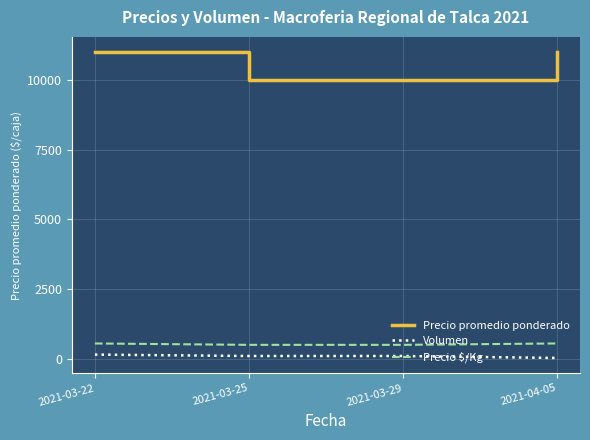

Count the Volumen values in the range 100 to 150.

3